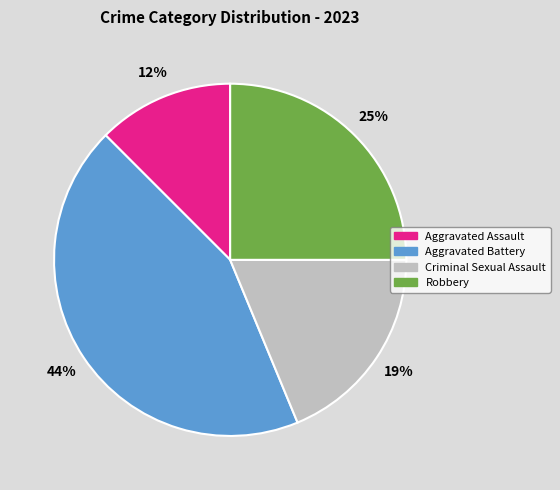

How many segments does this pie chart have?

4